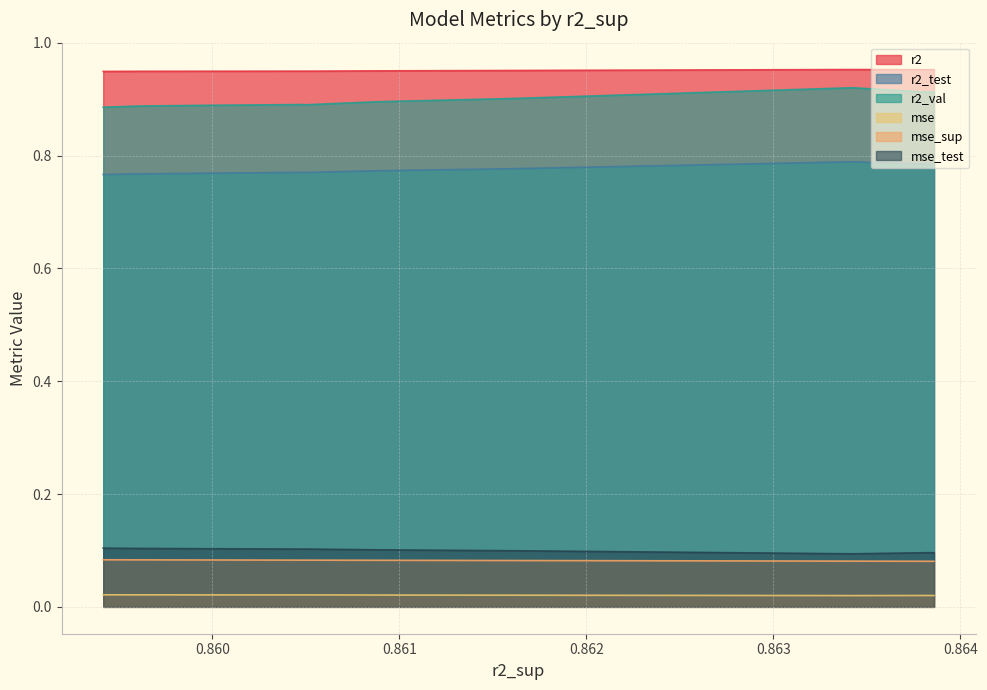

Does the chart display data point markers on the line(s)?

No